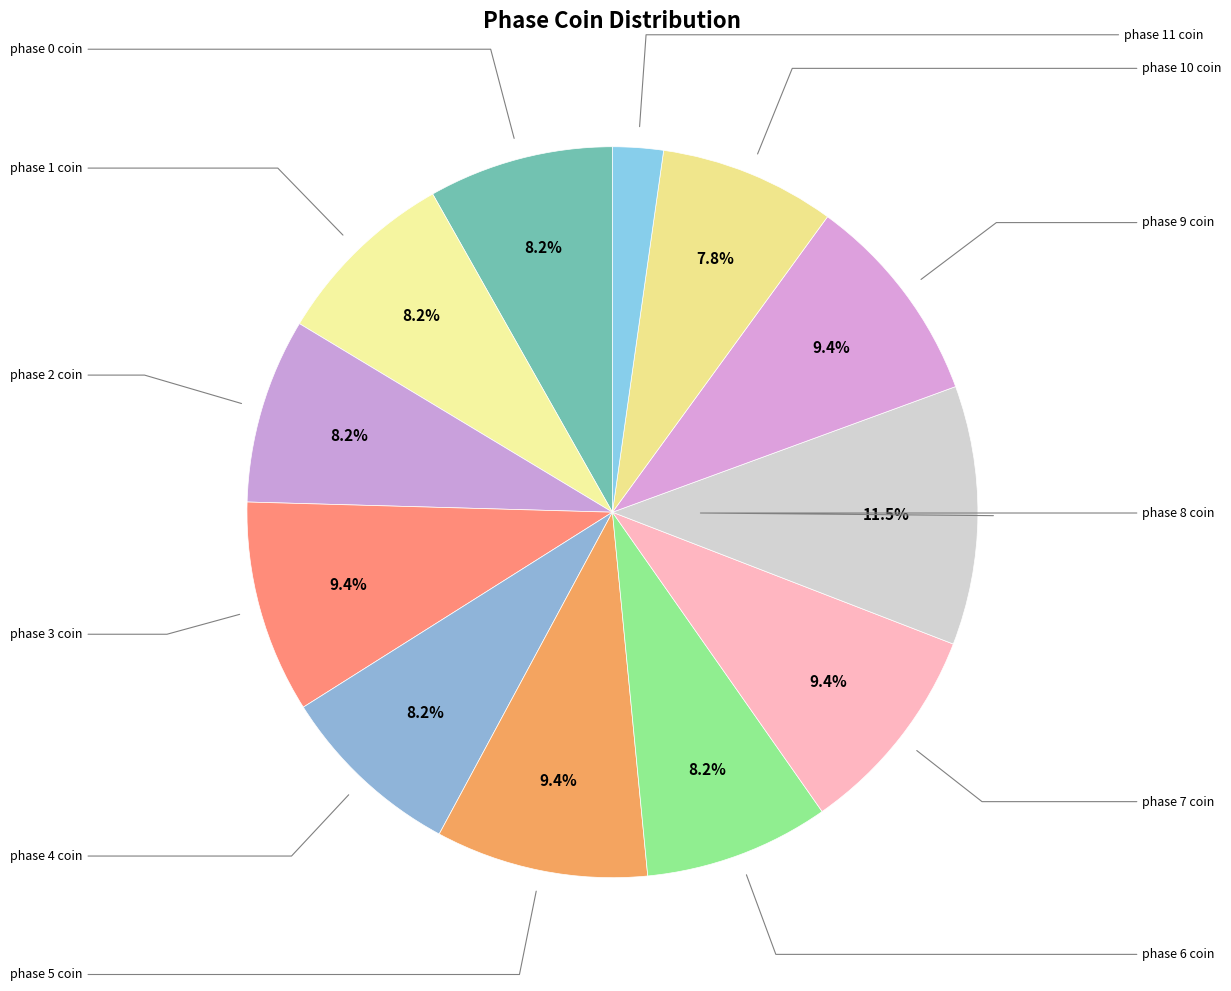

Which has a higher value, phase 7 coin or phase 1 coin?

phase 7 coin